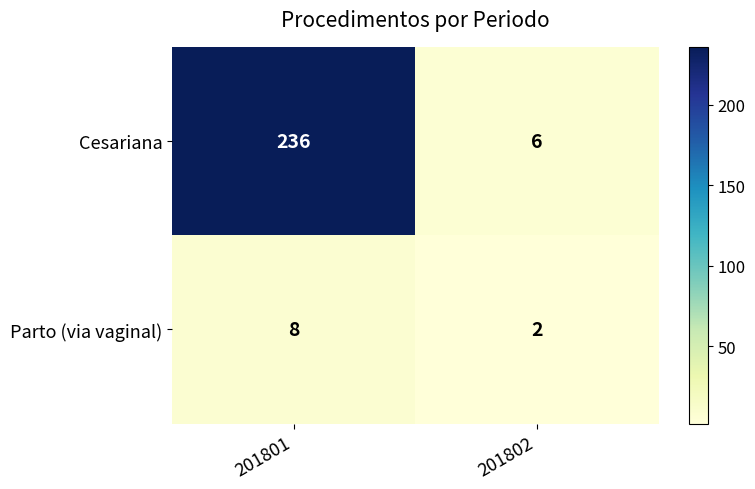

Rank the series by their maximum value, from lowest to highest.

Parto (via vaginal), Cesariana